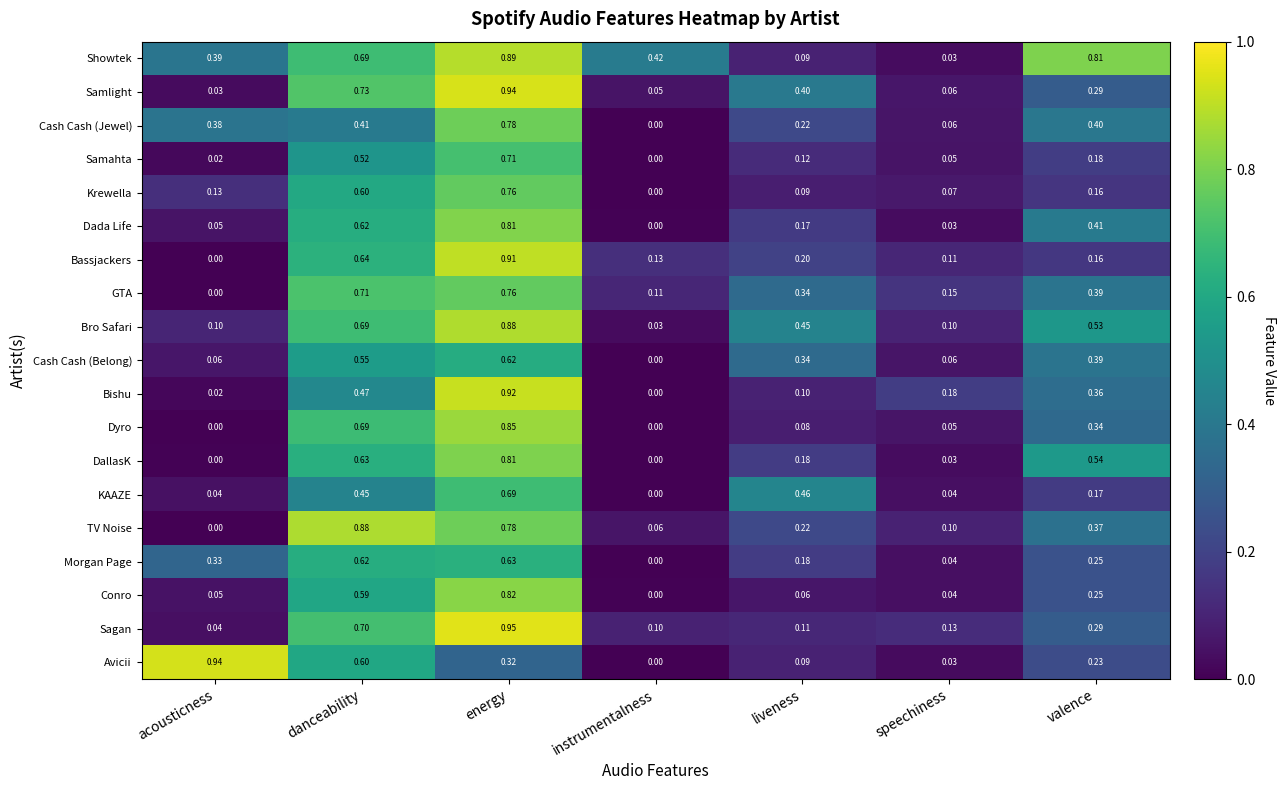

At which label does Avicii reach its peak?

acousticness